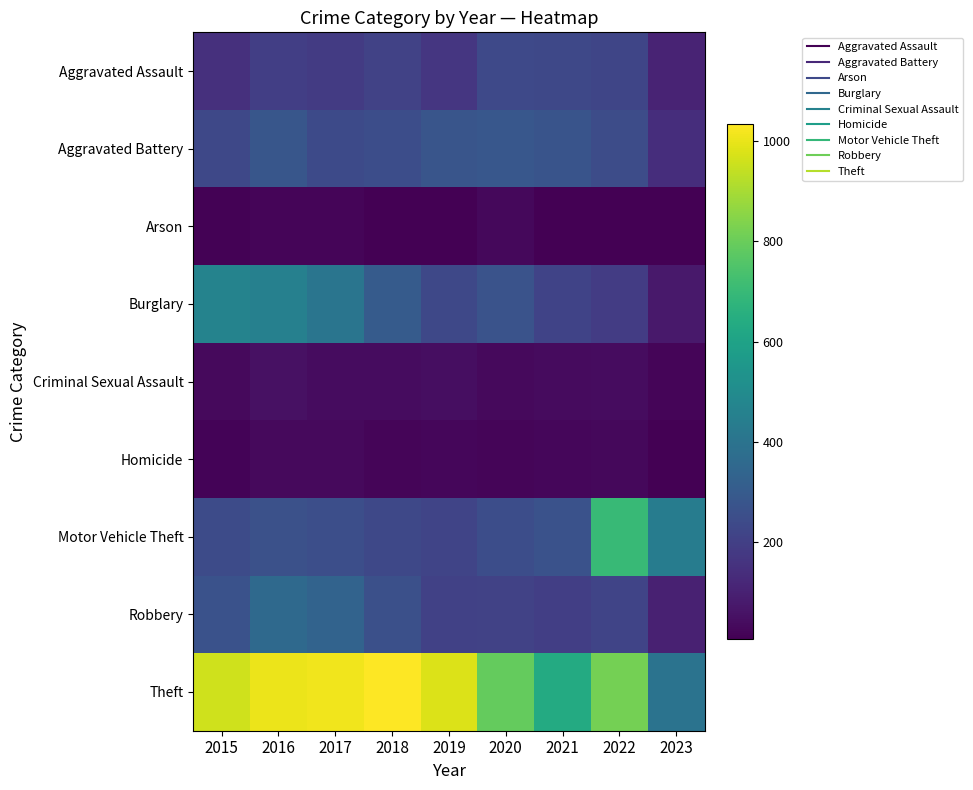

What is the minimum value shown in the chart?

7